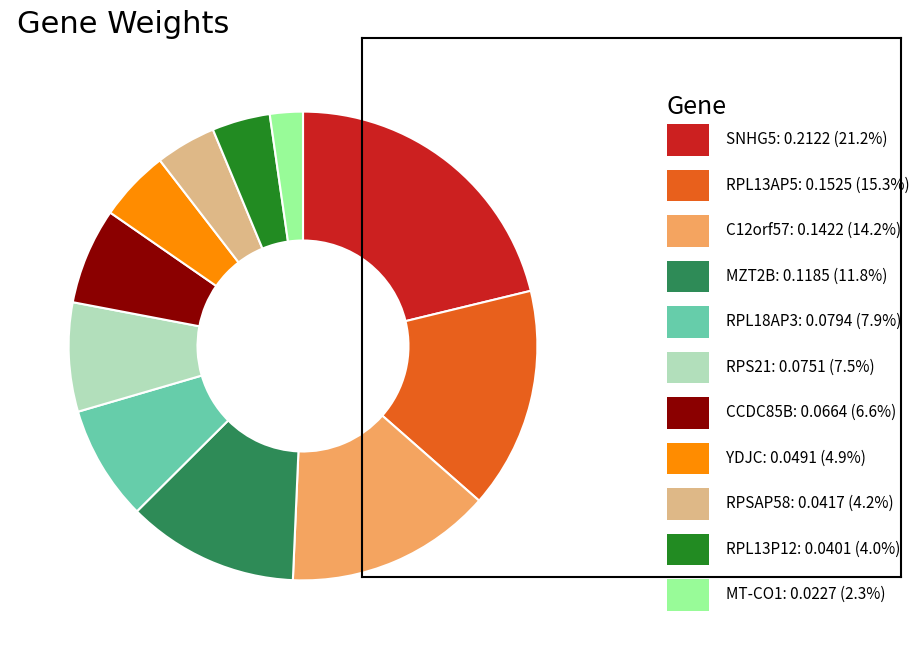

Does any single category account for the majority?

No